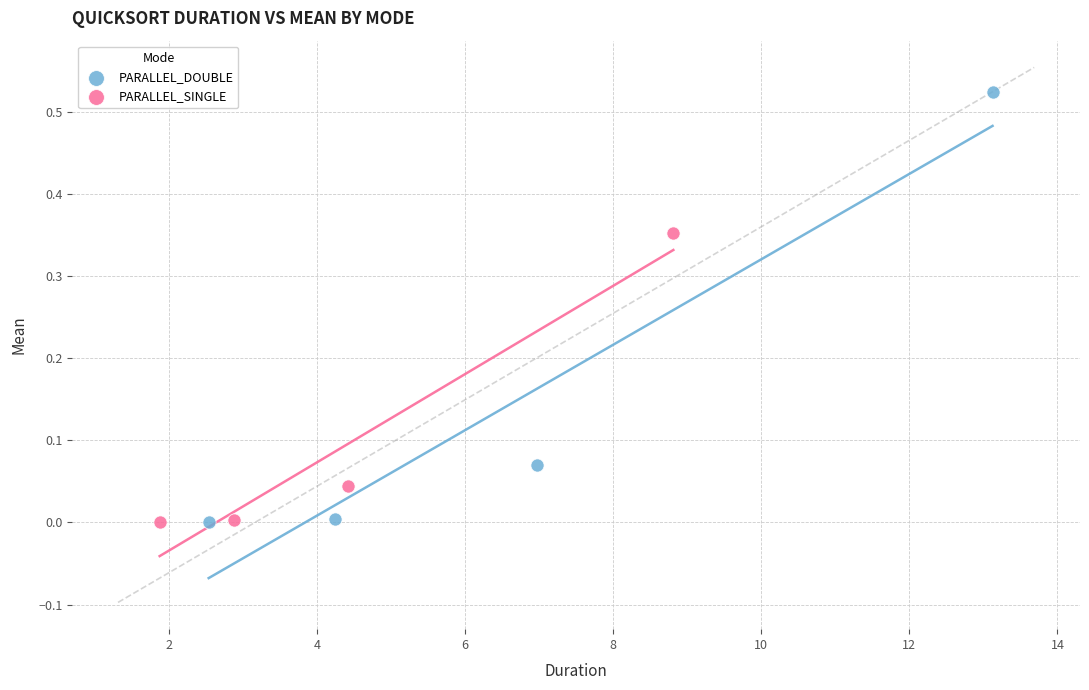

Which series has the largest Y range (max minus min)?

PARALLEL_DOUBLE